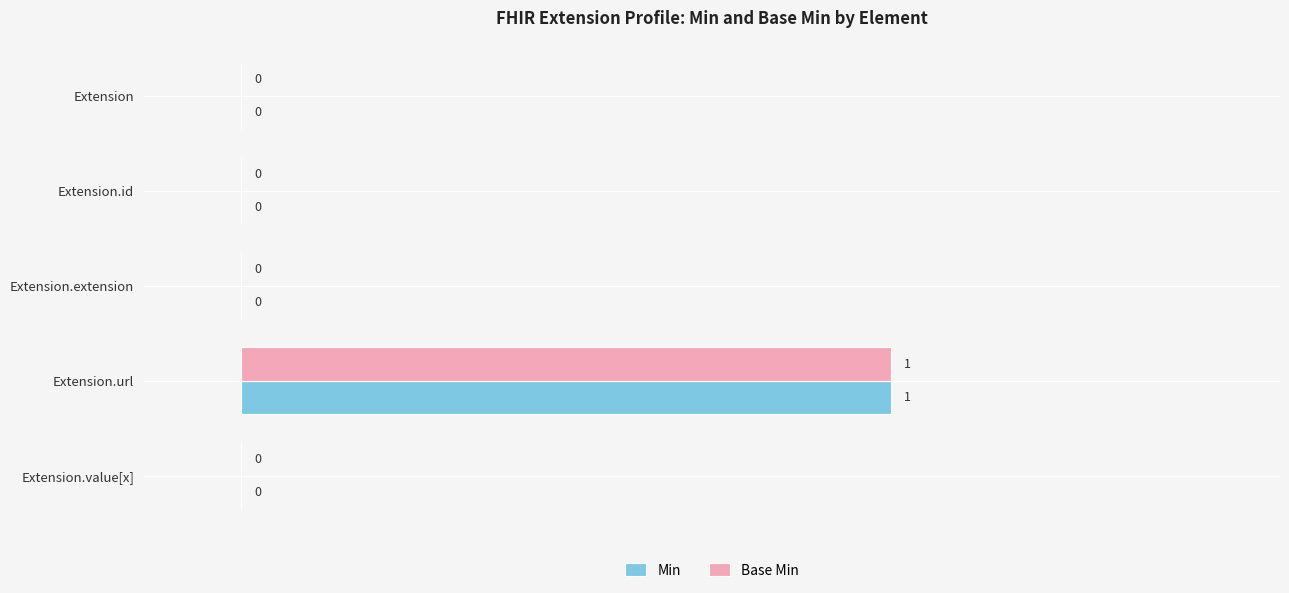

At which category does the chart reach its peak across all series?

Extension.url